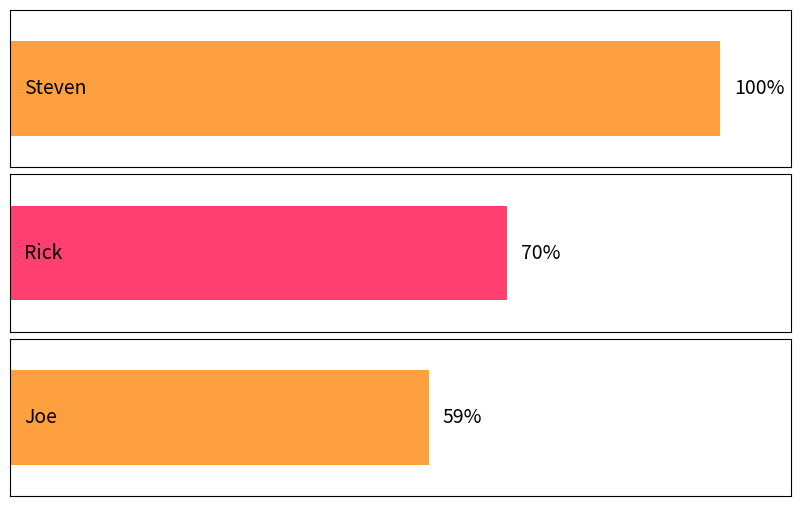

How many values are below 70?

1